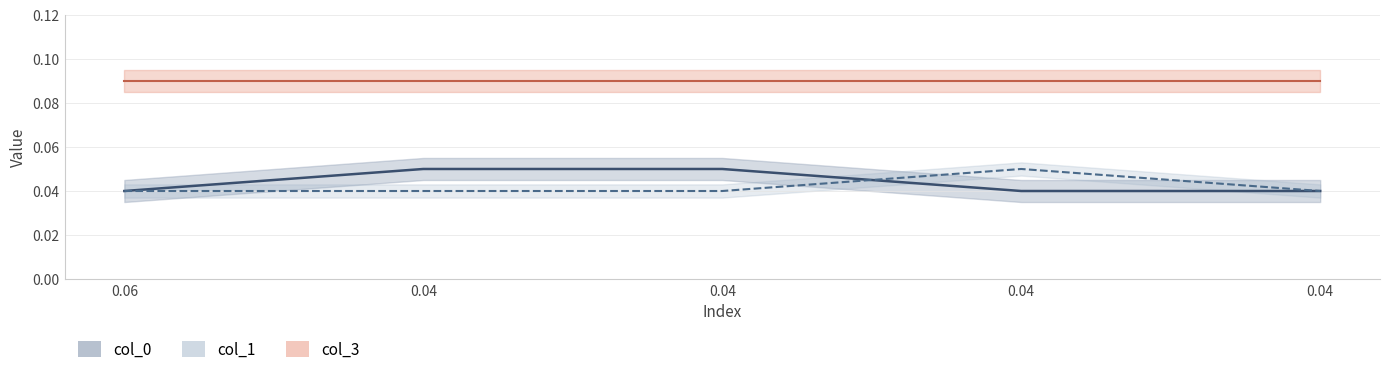

Which series ends up on top after the final intersection of col_1 and col_0?

col_1